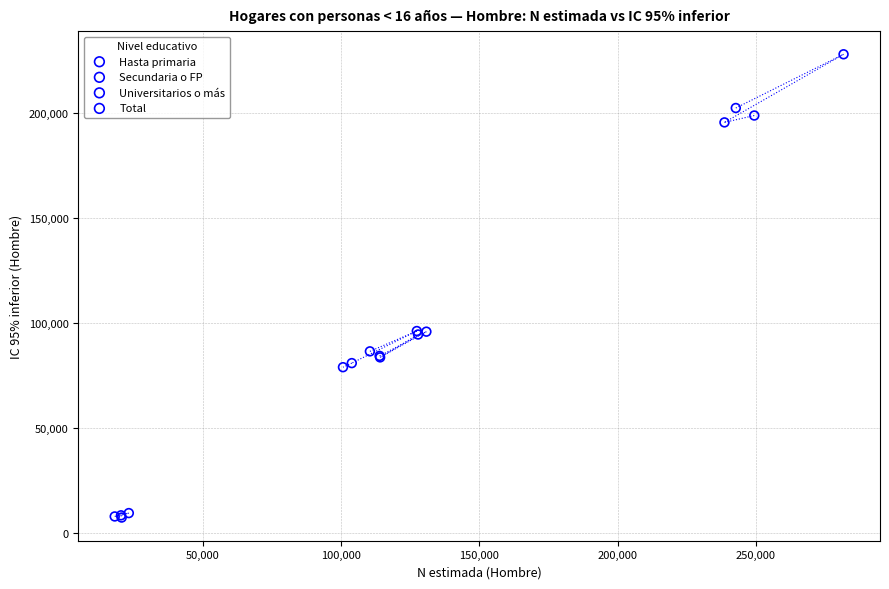

What are all the series names shown in the legend?

Hasta primaria, Secundaria o FP, Universitarios o más, Total